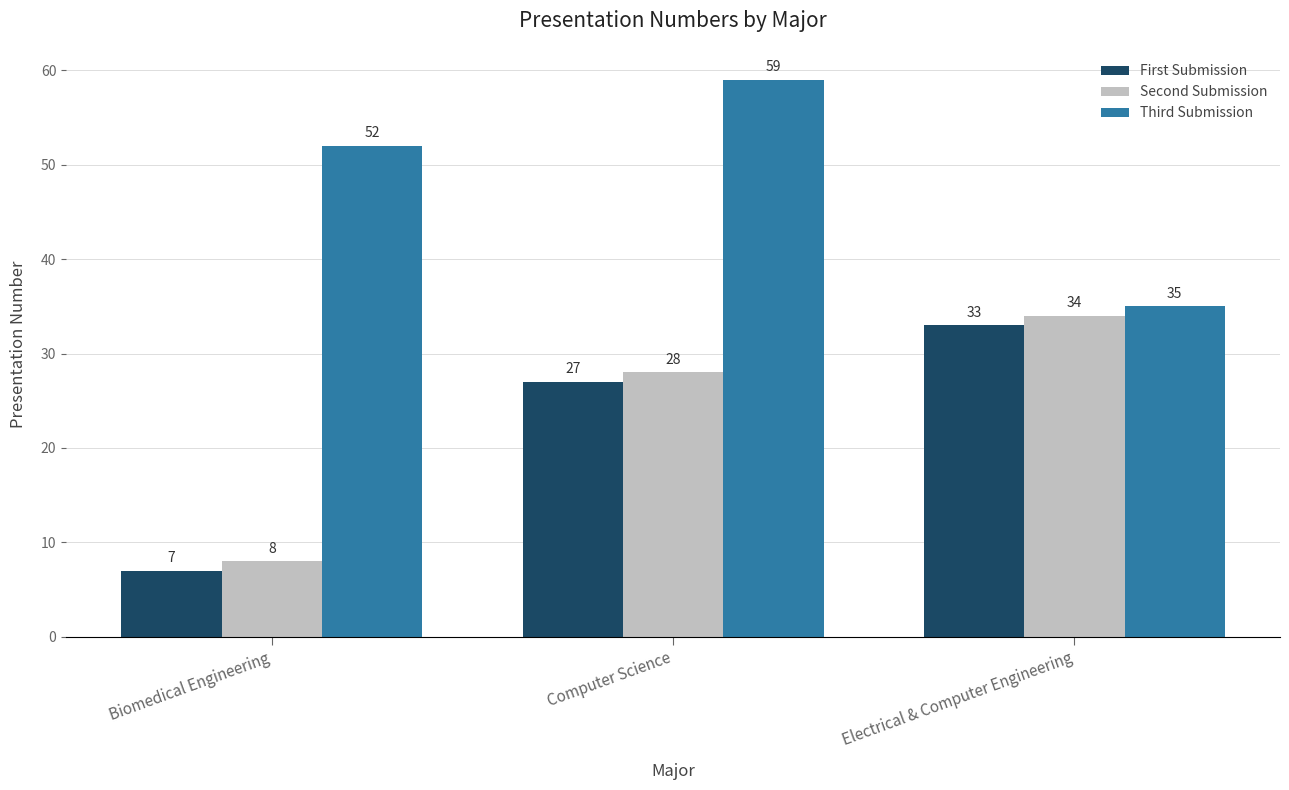

Reading left to right, list all the values displayed in this chart.

First Submission: 7	27	33
Second Submission: 8	28	34
Third Submission: 52	59	35